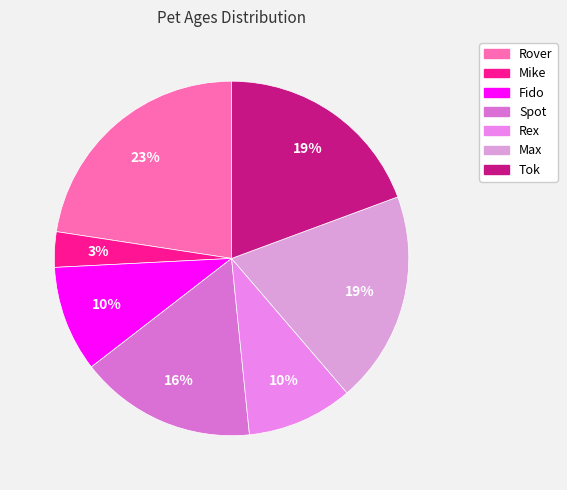

How many segments does this pie chart have?

7